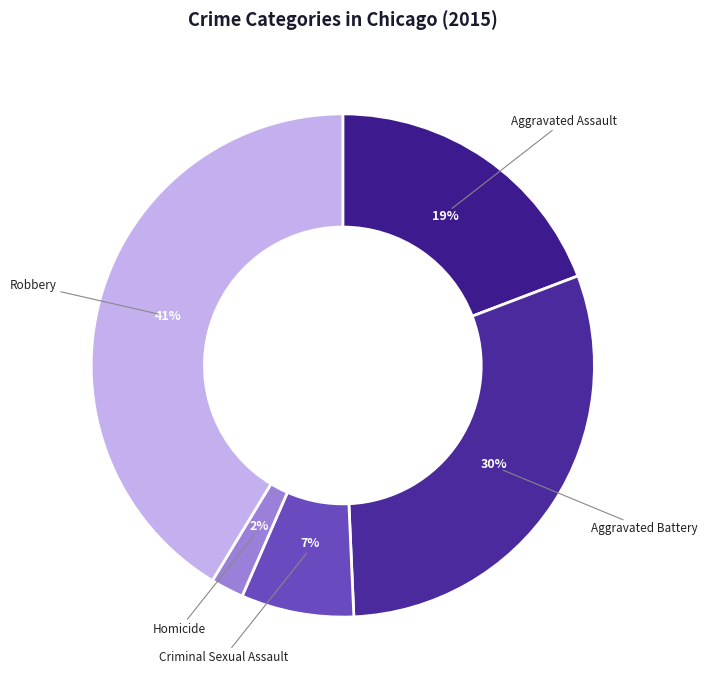

Rank the categories by value from lowest to highest.

Homicide, Criminal Sexual Assault, Aggravated Assault, Aggravated Battery, Robbery